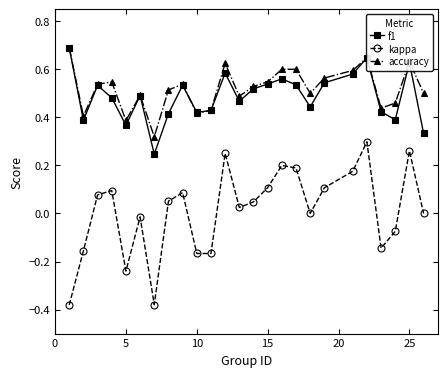

True or false: accuracy has more than 0 interior local peaks.

True